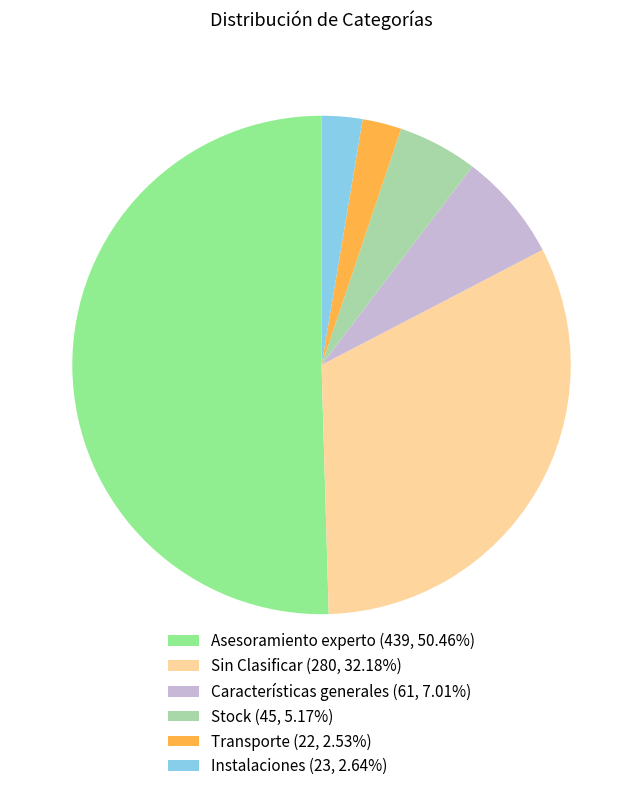

Does Stock represent more than half of the total?

No